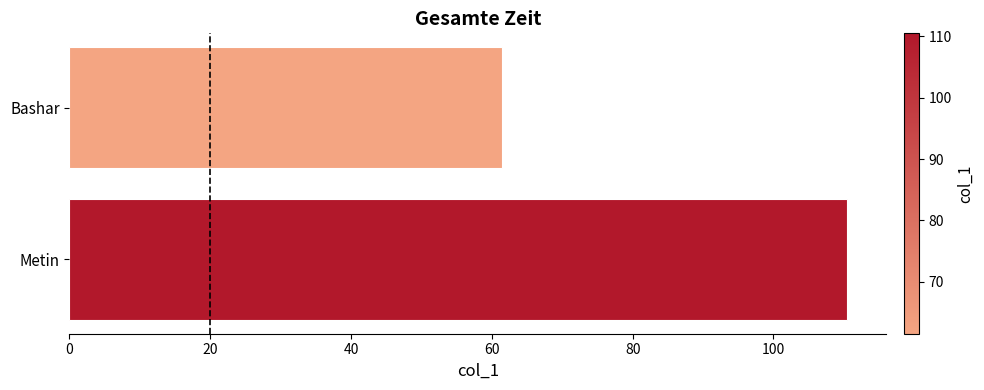

Rank the categories by value from highest to lowest.

Metin, Bashar